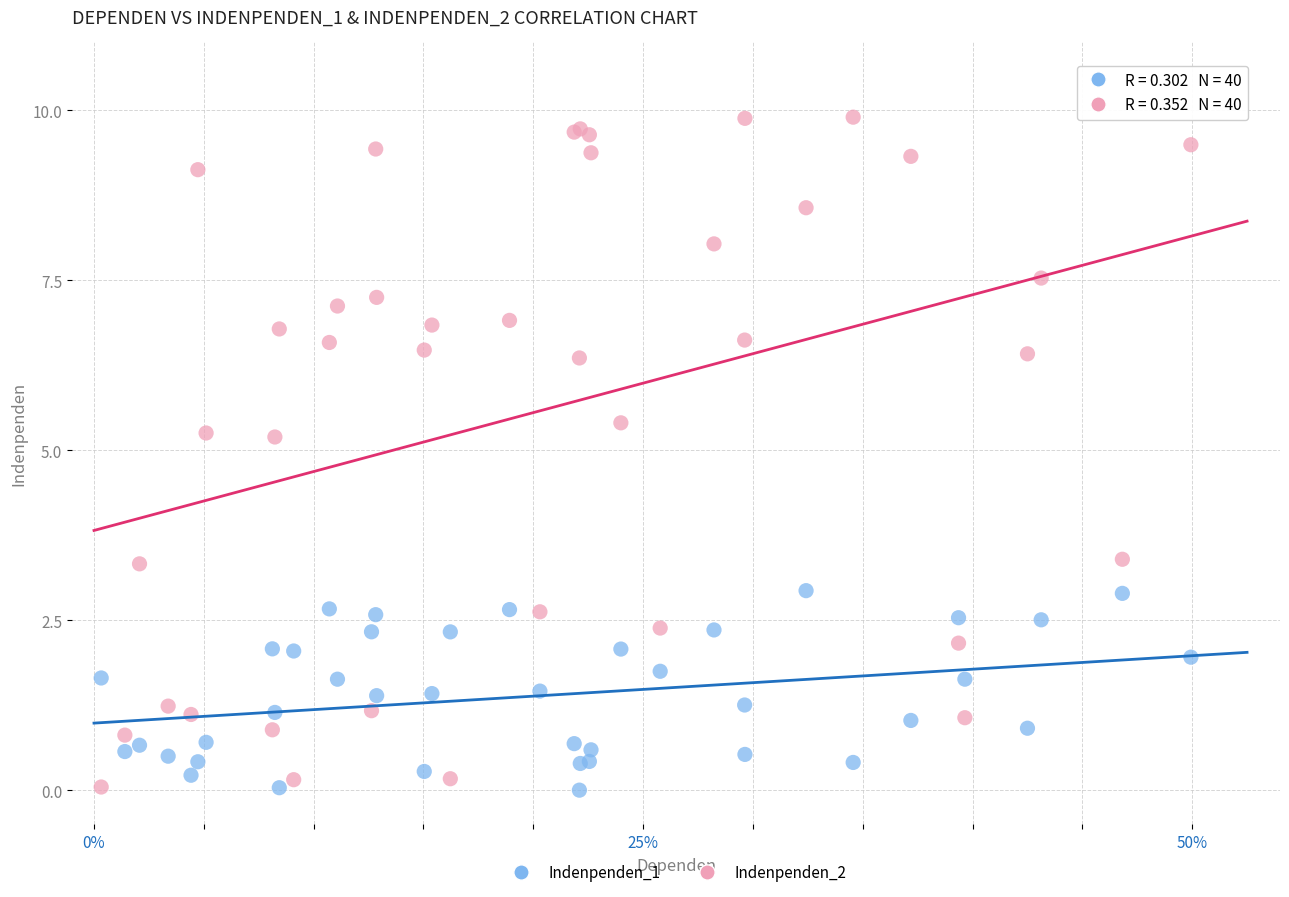

What are all the series names shown in the legend?

Indenpenden_1, Indenpenden_2